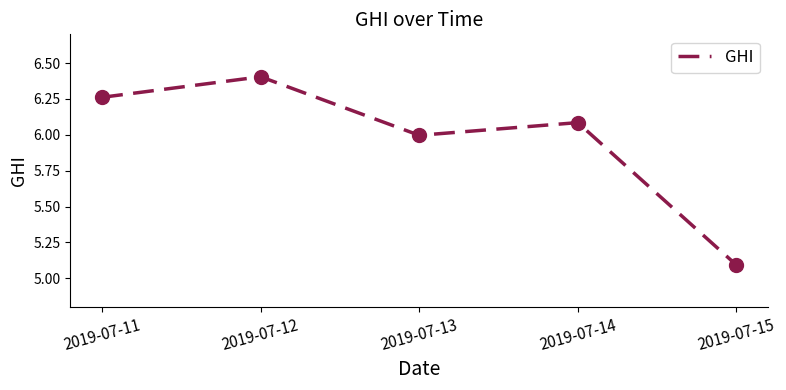

List the labels in order of value, largest first.

2019-07-12, 2019-07-11, 2019-07-14, 2019-07-13, 2019-07-15